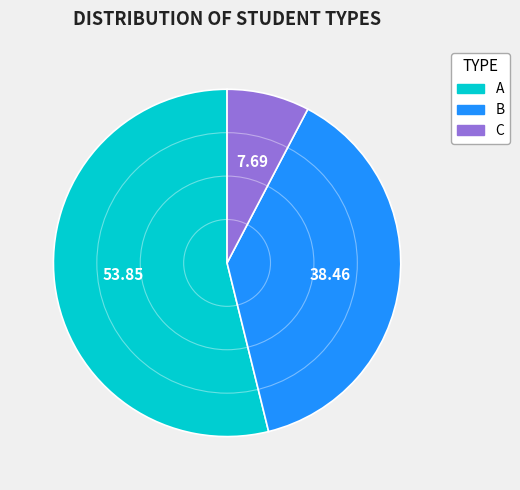

Rank the categories by value from highest to lowest.

A, B, C